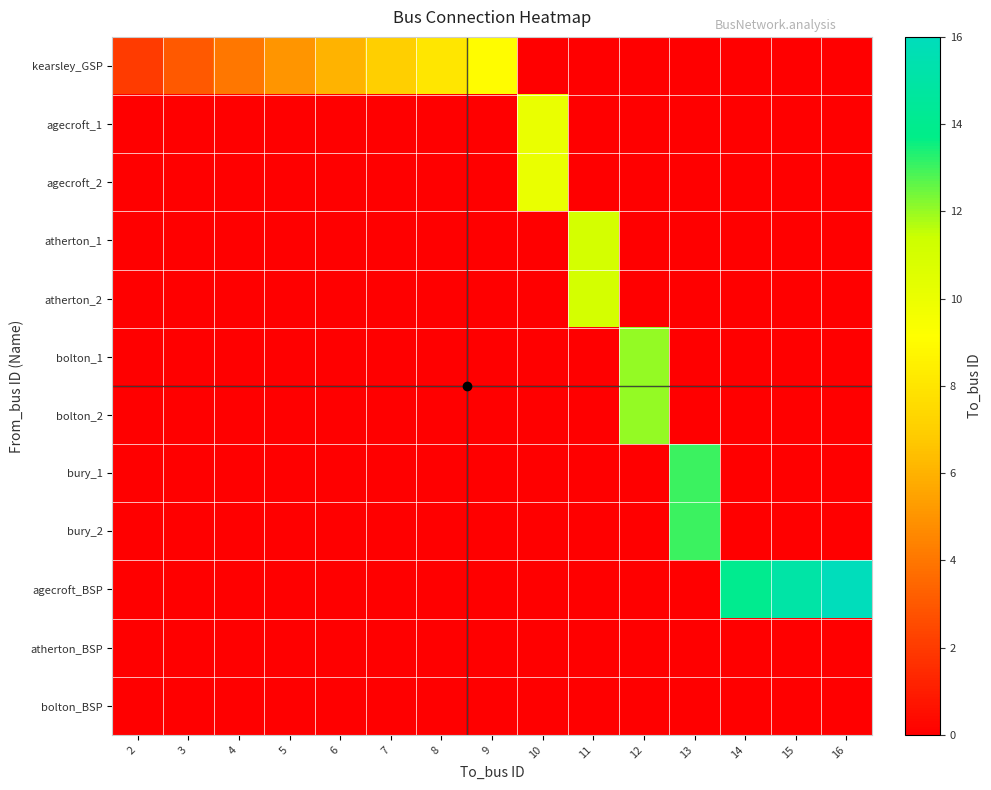

Reading left to right, what are all the values shown in this chart?

row_0: 2	3	4	5	6	7	8	9	0	0	0	0	0	0	0
row_1: 0	0	0	0	0	0	0	0	10	0	0	0	0	0	0
row_2: 0	0	0	0	0	0	0	0	10	0	0	0	0	0	0
row_3: 0	0	0	0	0	0	0	0	0	11	0	0	0	0	0
row_4: 0	0	0	0	0	0	0	0	0	11	0	0	0	0	0
row_5: 0	0	0	0	0	0	0	0	0	0	12	0	0	0	0
row_6: 0	0	0	0	0	0	0	0	0	0	12	0	0	0	0
row_7: 0	0	0	0	0	0	0	0	0	0	0	13	0	0	0
row_8: 0	0	0	0	0	0	0	0	0	0	0	13	0	0	0
row_9: 0	0	0	0	0	0	0	0	0	0	0	0	14	15	16
row_10: 0	0	0	0	0	0	0	0	0	0	0	0	0	0	0
row_11: 0	0	0	0	0	0	0	0	0	0	0	0	0	0	0